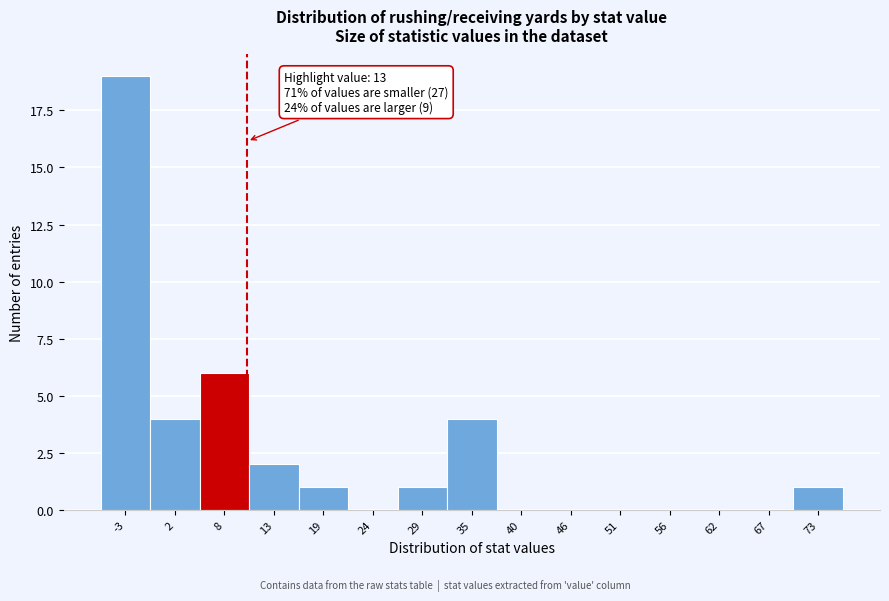

Reading left to right, list all the values displayed in this chart.

-3=19	2=4	8=6	13=2	19=1	24=0	29=1	35=4	40=0	46=0	51=0	56=0	62=0	67=0	73=1